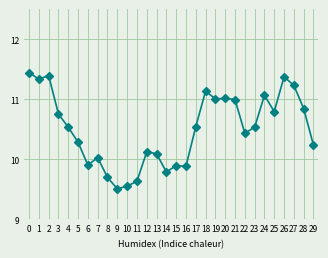

The chart shows a value of 9.9 at 16. True or false?

True